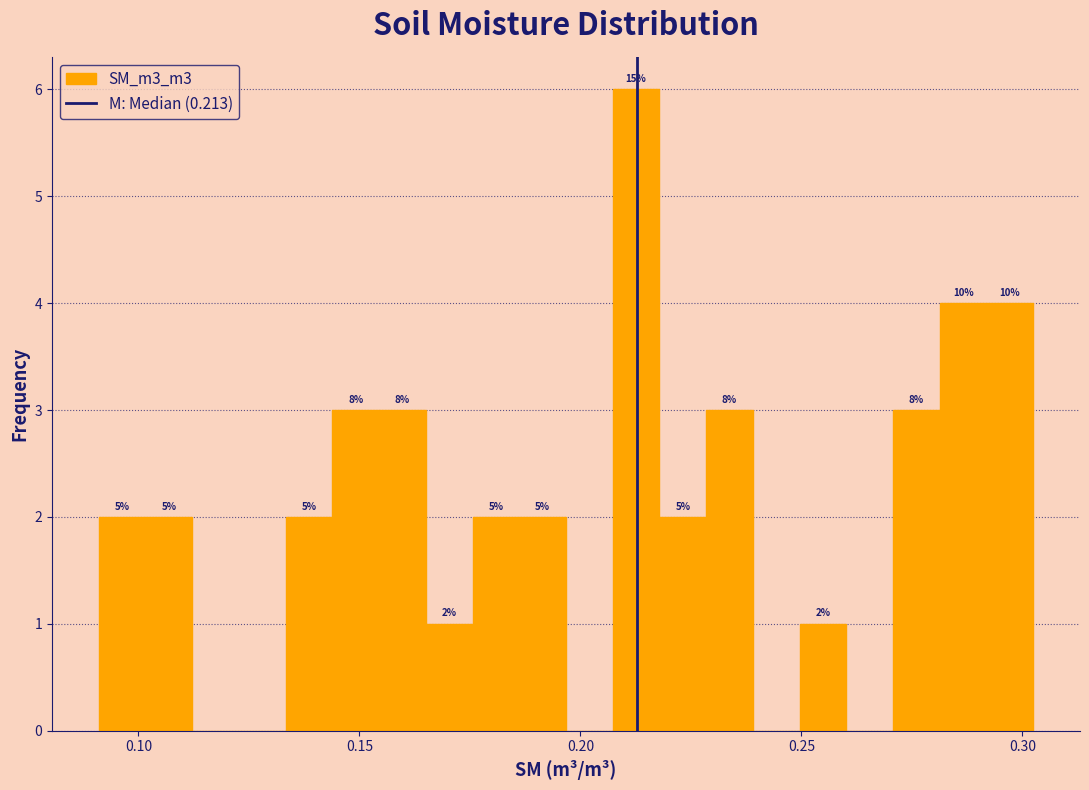

Read against the x-axis, roughly where is the centre of the tallest bar?

0.215